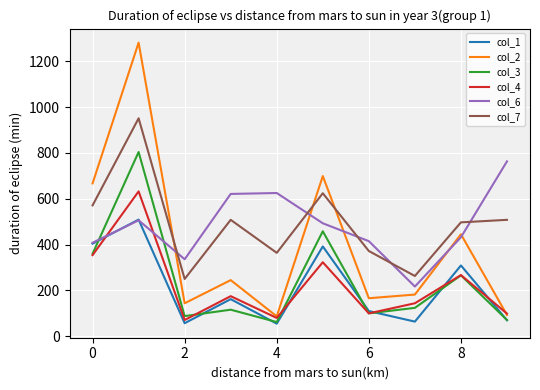

What is the greatest value displayed?

1281